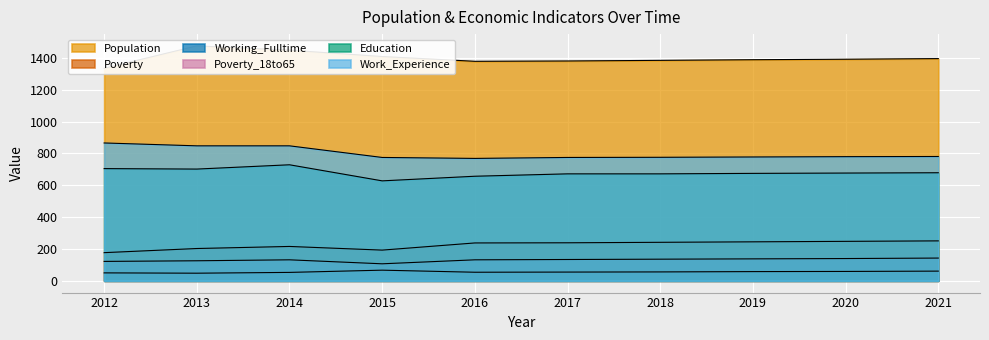

Which series has the largest range (max minus min)?

Population